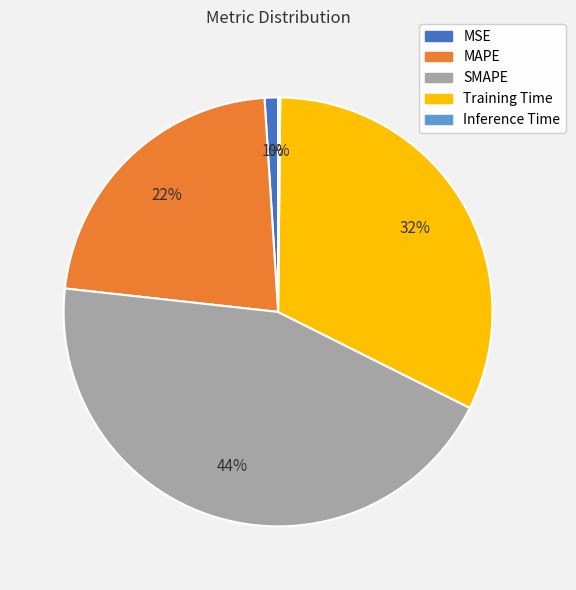

Which category has the biggest portion of the pie?

SMAPE